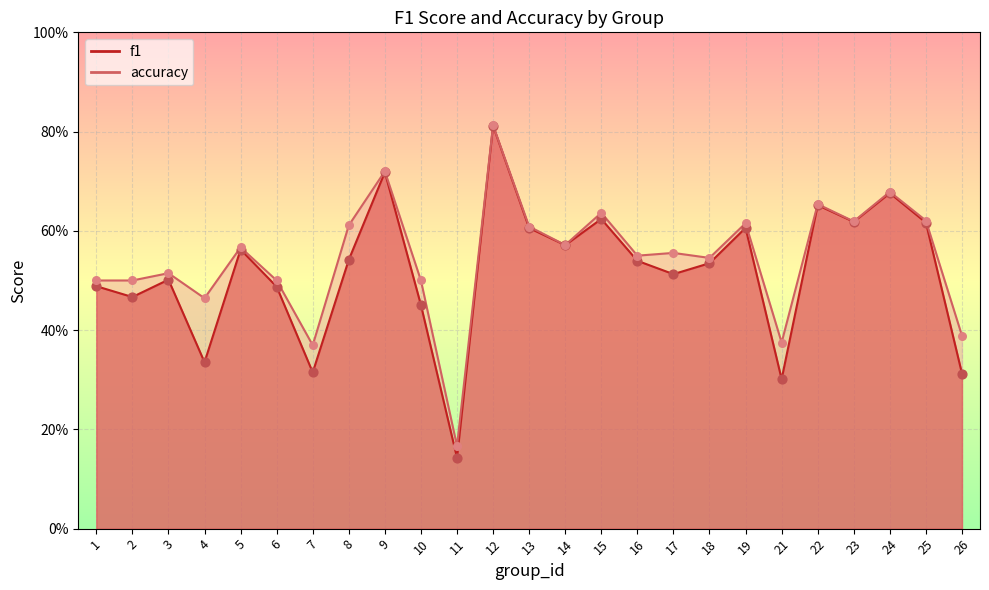

Which series has the largest total across all categories?

accuracy